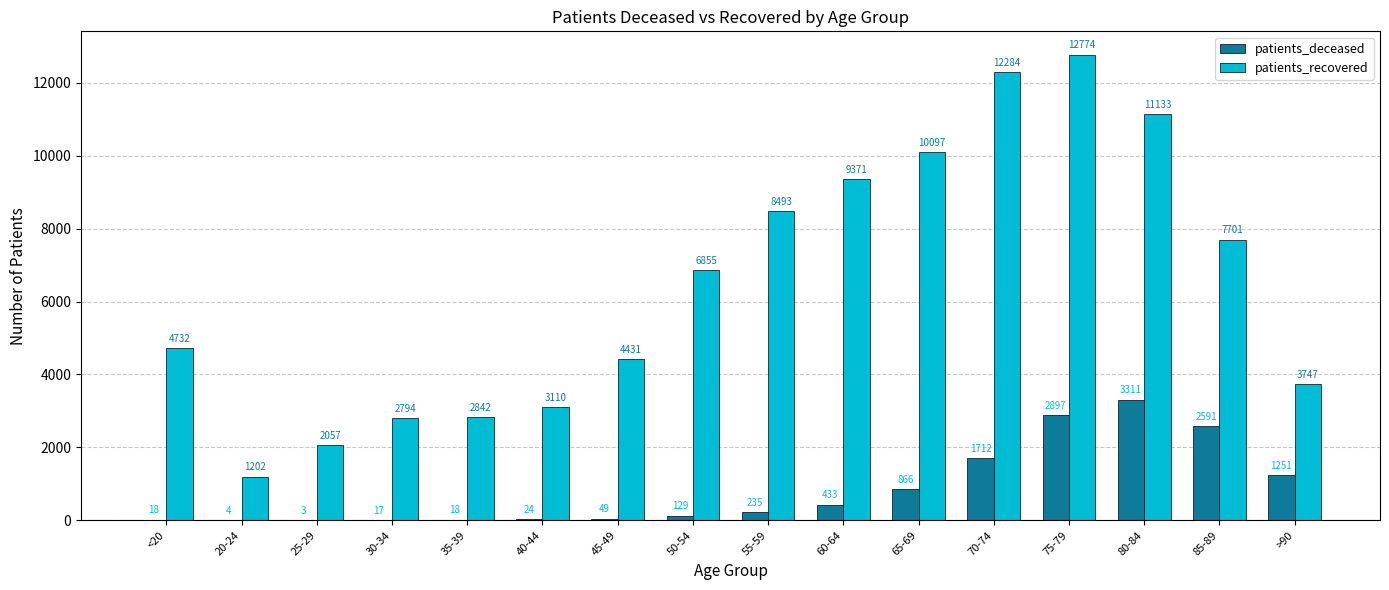

Reading left to right, transcribe all the data shown in this chart.

patients_deceased: 18	4	3	17	18	24	49	129	235	433	866	1712	2897	3311	2591	1251
patients_recovered: 4732	1202	2057	2794	2842	3110	4431	6855	8493	9371	10097	12284	12774	11133	7701	3747